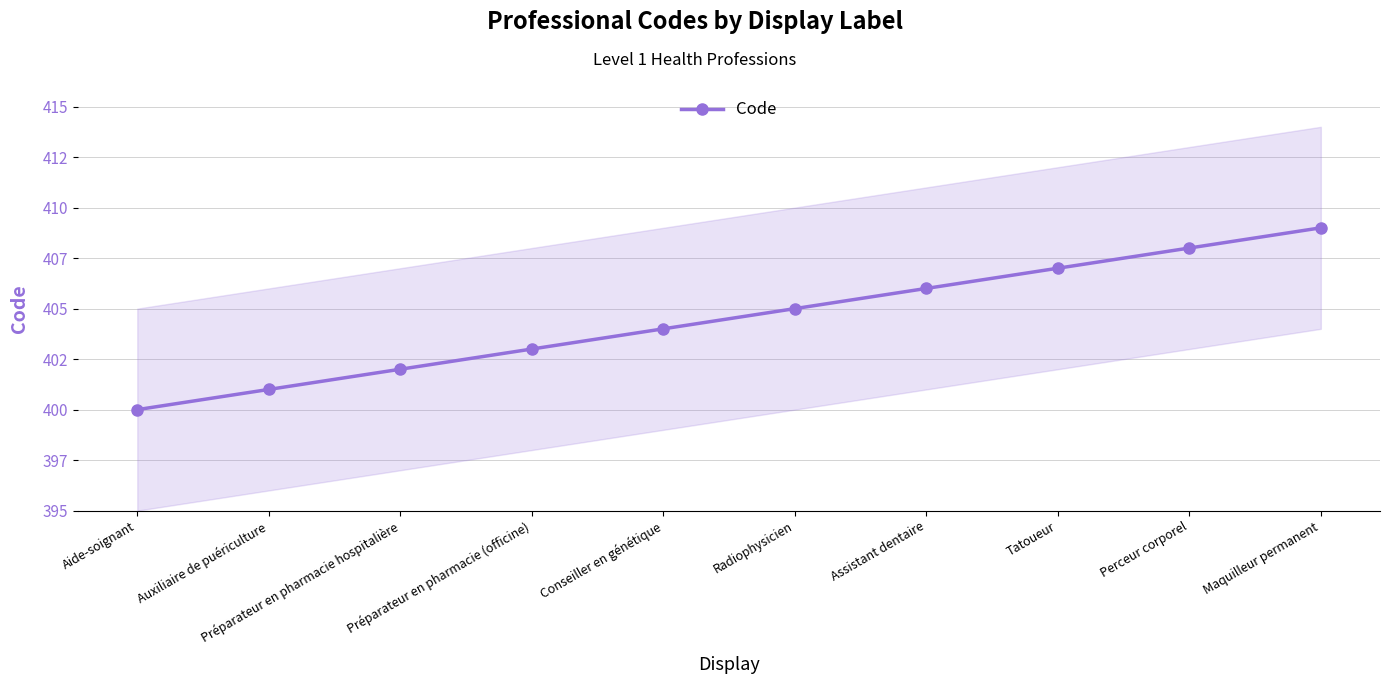

Reading left to right, transcribe all the data shown in this chart.

400	401	402	403	404	405	406	407	408	409